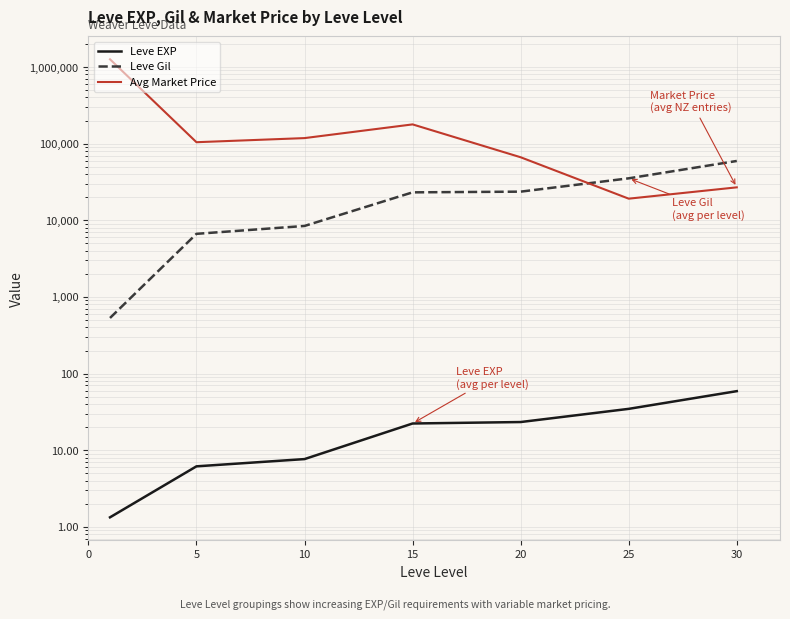

Is it true that Avg Market Price equals 1259567.8 at 0?

True